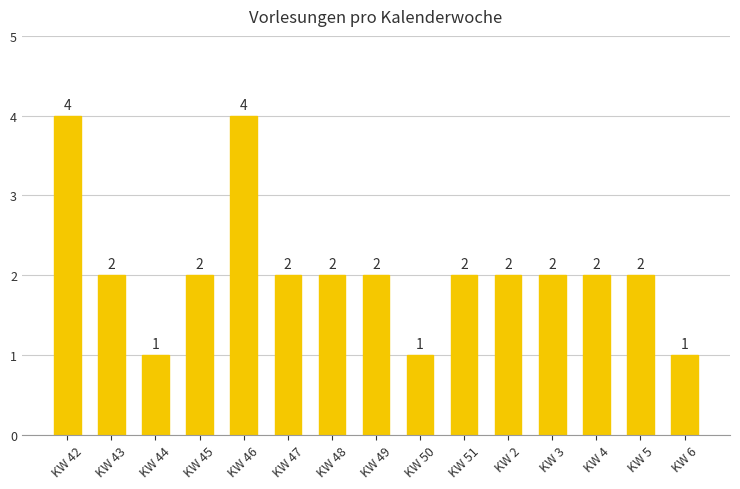

Does the chart contain stacked bars?

No